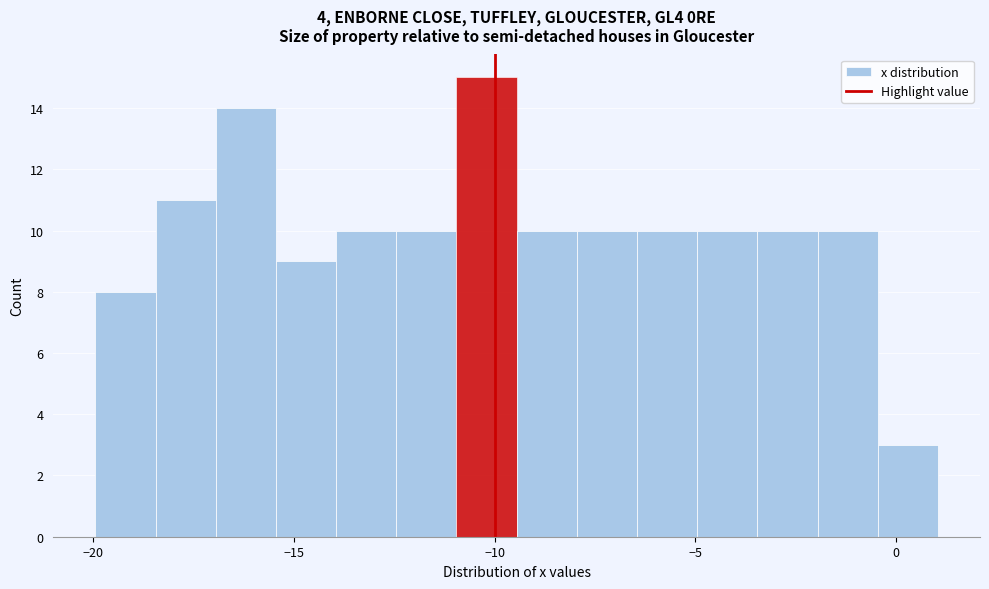

Around what value on the x-axis is the tallest bar? Give the approximate position of its centre, as read against the axis.

-10.0